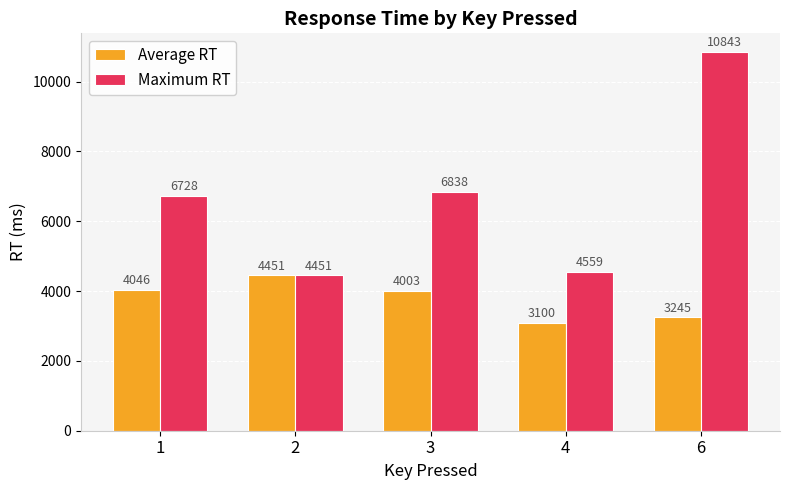

What is the sum of the Maximum RT values at 4 and 6?

15402.0